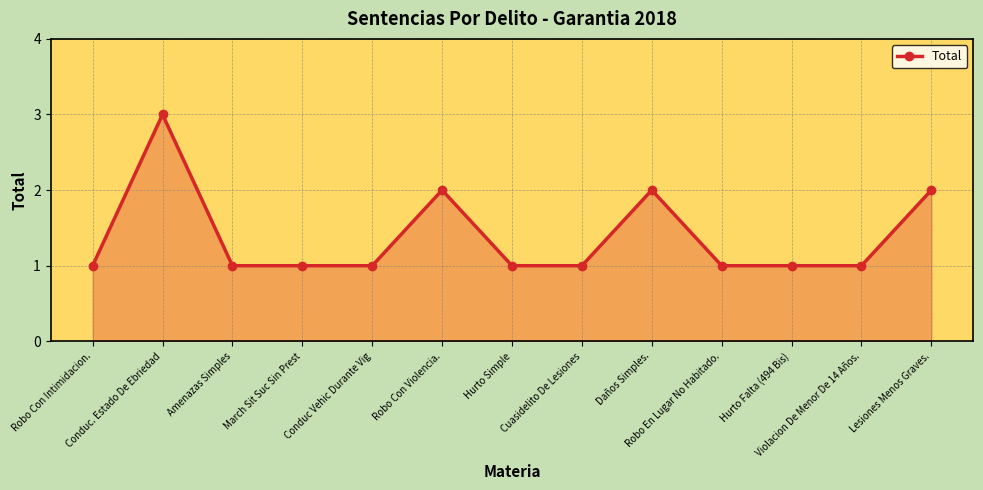

What is the label of the 4th point from the right?

Robo En Lugar No Habitado.